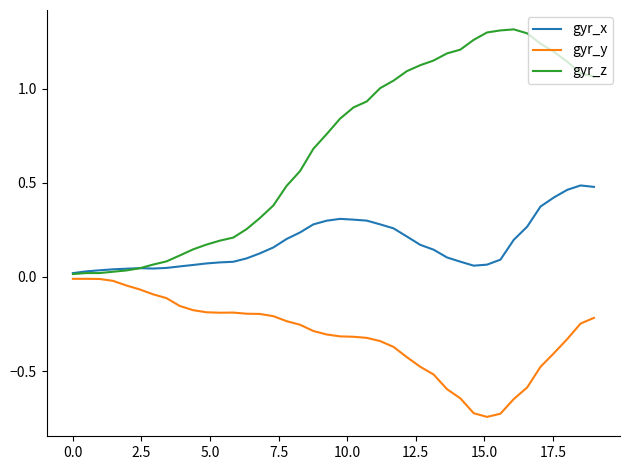

Which series has the largest range (max minus min)?

gyr_z